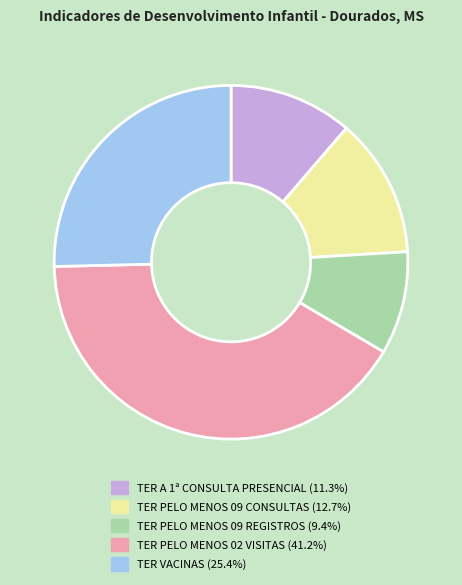

Is there any slice that represents more than half of the pie?

No